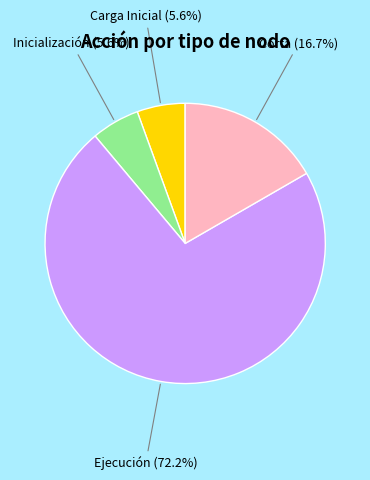

What is the largest slice in the pie chart?

Ejecución